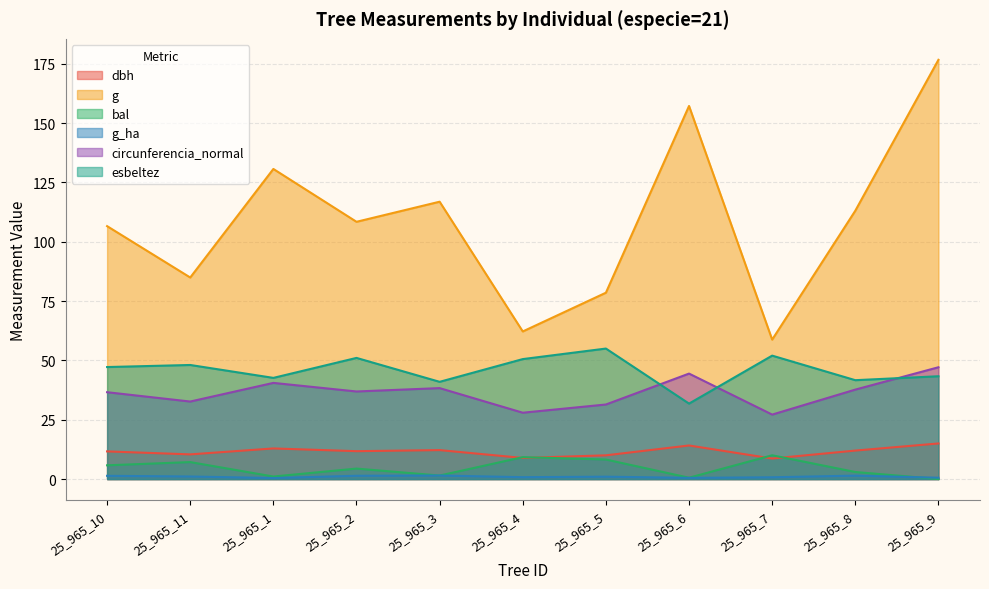

How many values in the dbh series are below 11?

4